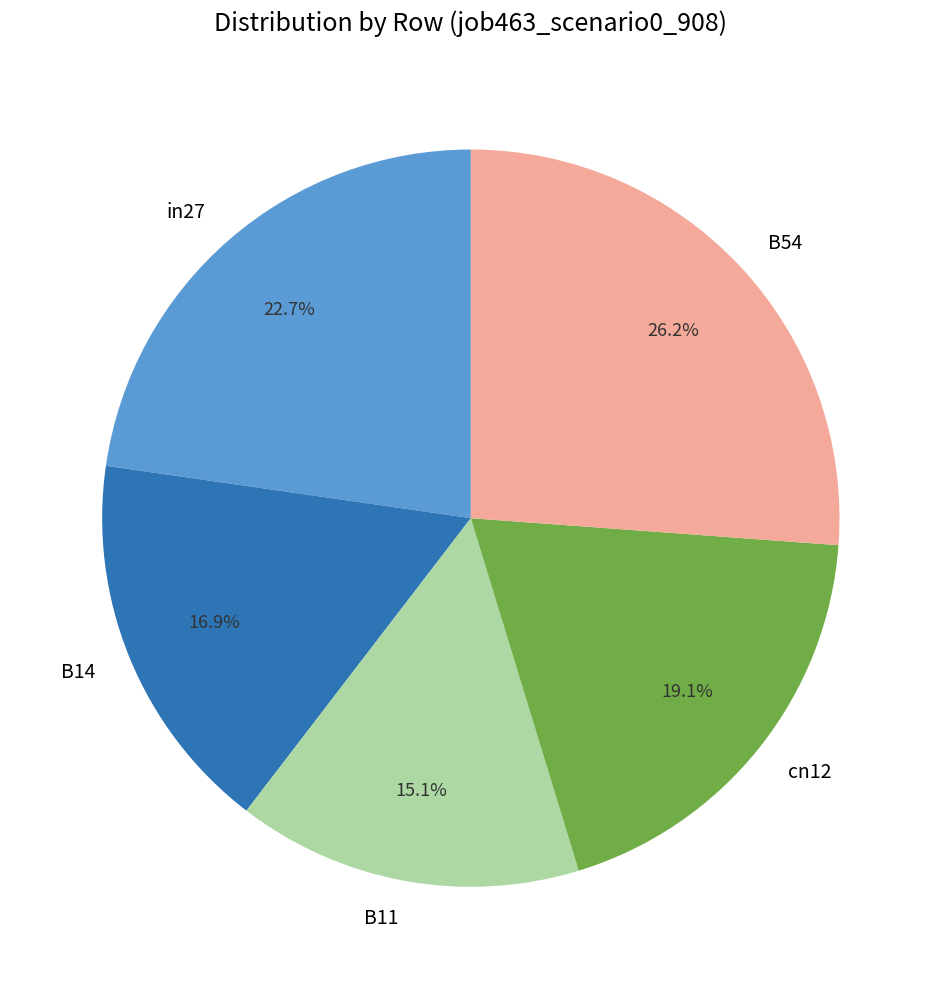

How many segments does this pie chart have?

5